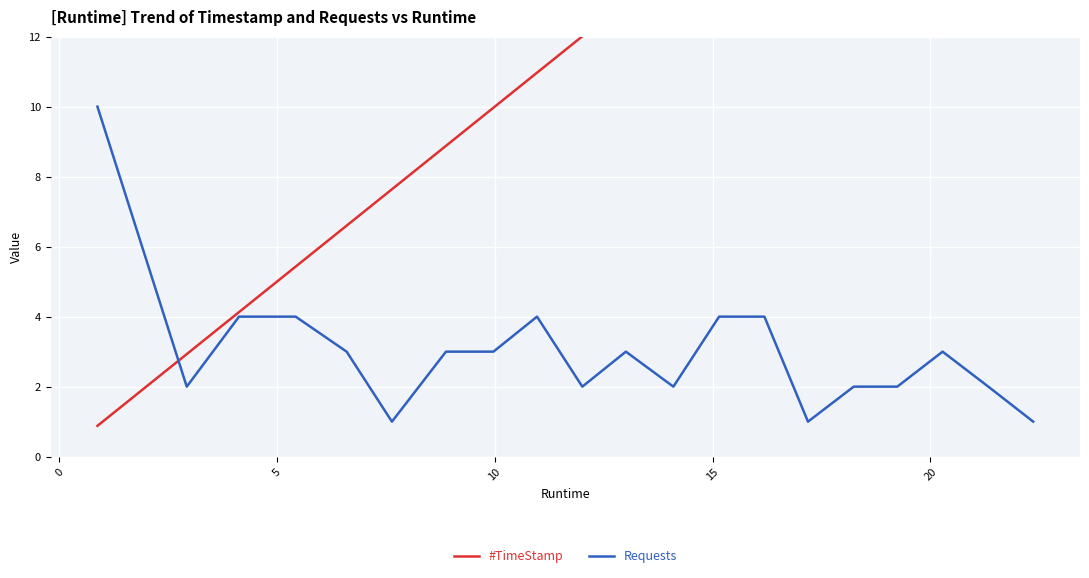

What is the greatest value displayed?

22.4